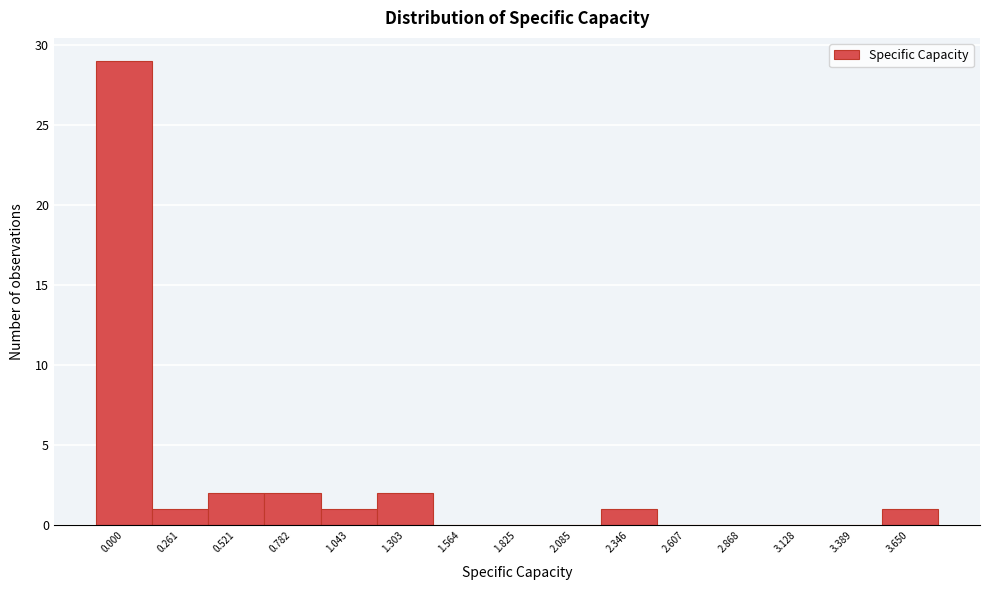

Reading right to left, transcribe all the data shown in this chart.

3.650=1	3.389=0	3.128=0	2.868=0	2.607=0	2.346=1	2.085=0	1.825=0	1.564=0	1.303=2	1.043=1	0.782=2	0.521=2	0.261=1	0.000=29